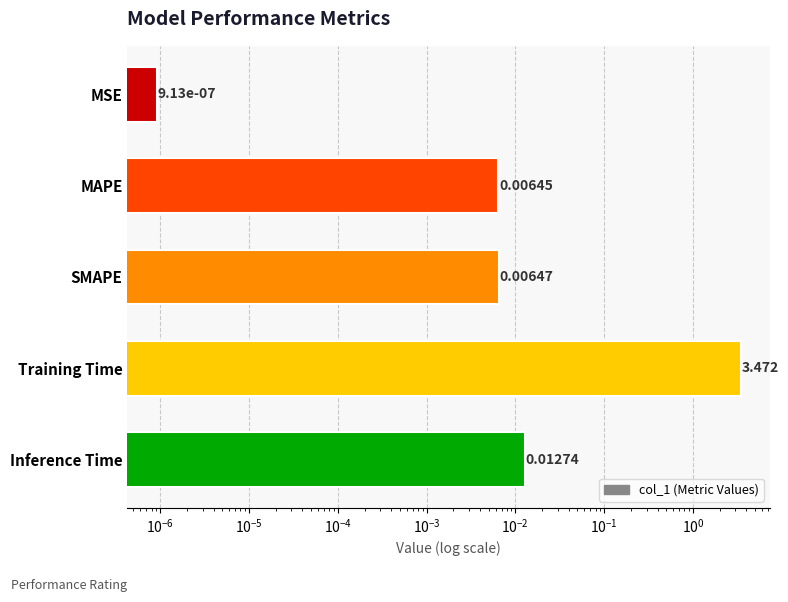

What is the difference between the maximum and second lowest values?

3.5